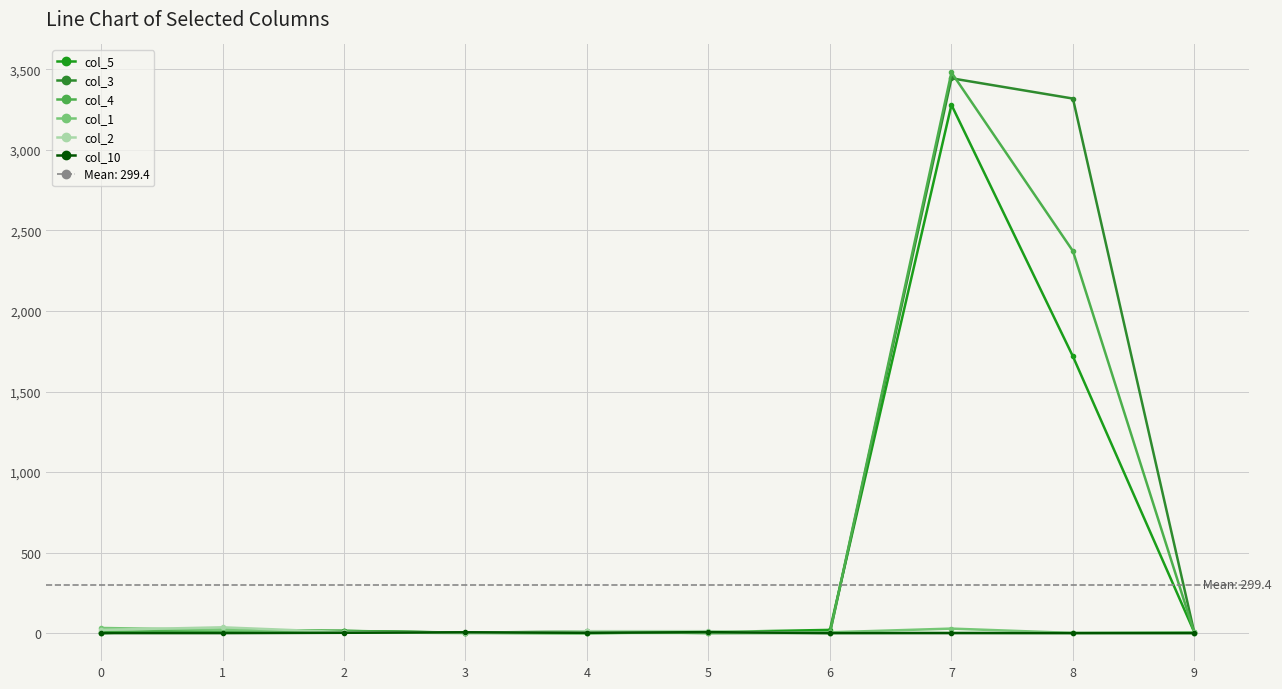

What is the value of the col_4 point at the 4th from the left?

2